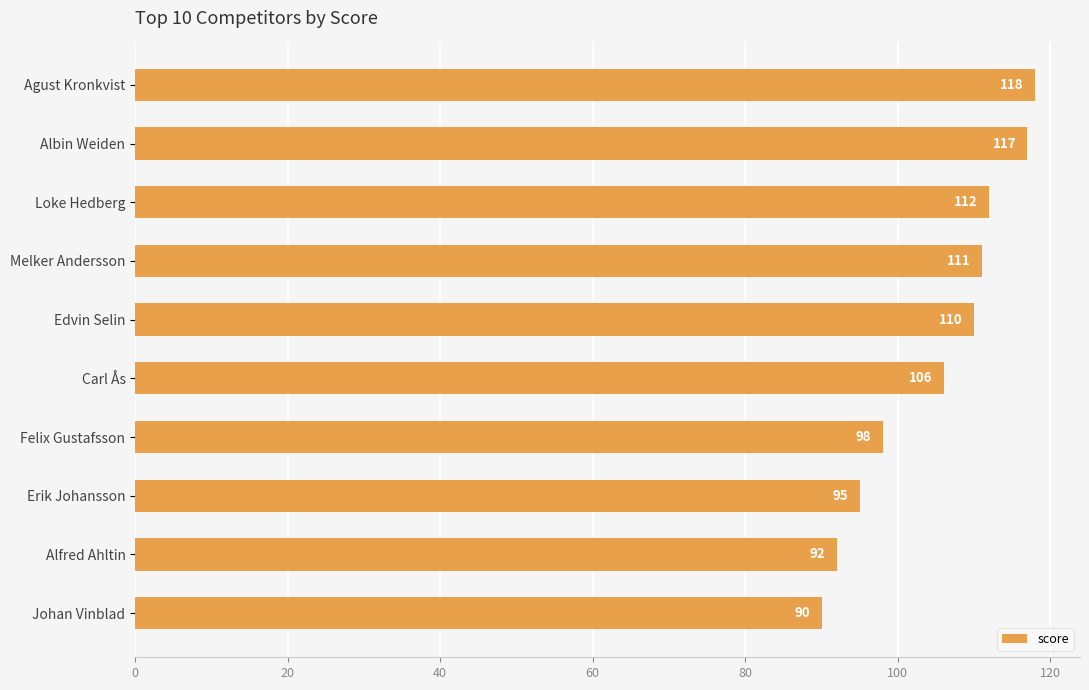

Count the number of data series in this chart.

1